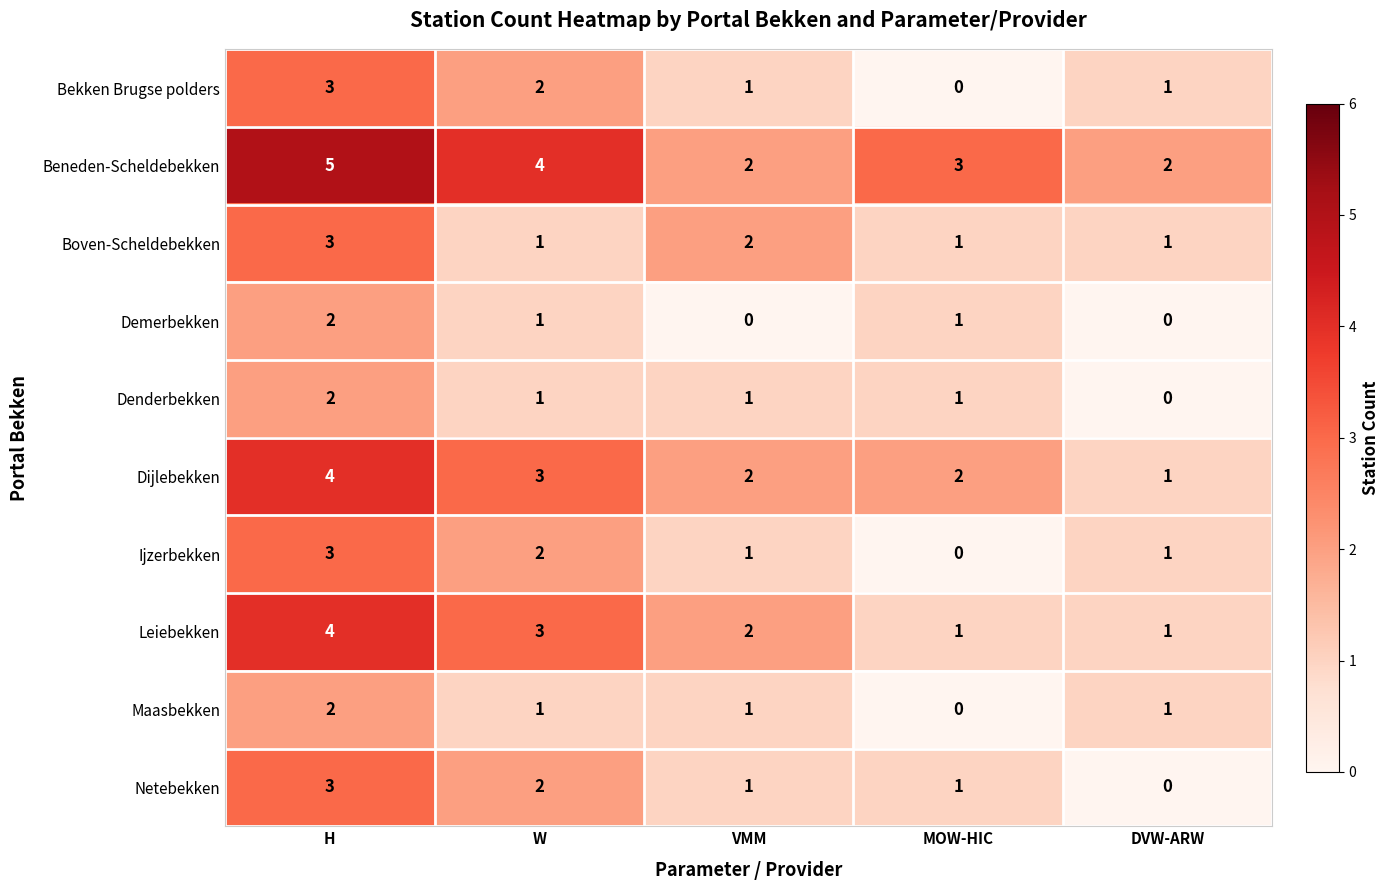

What is the difference between the maximum and minimum values in the Leiebekken series?

3